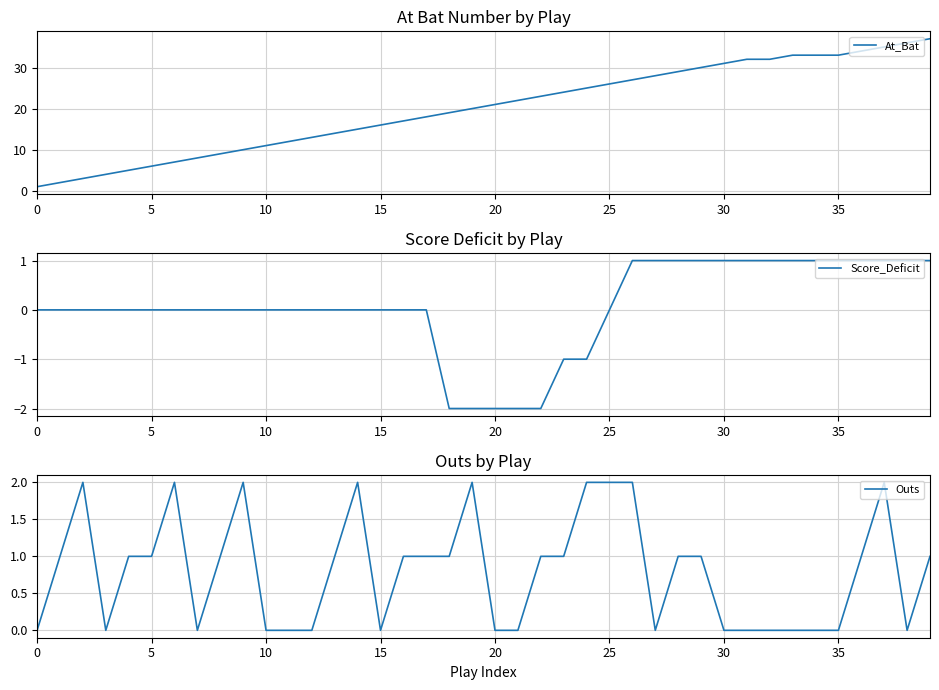

Between 17 and 33, which is larger?

33